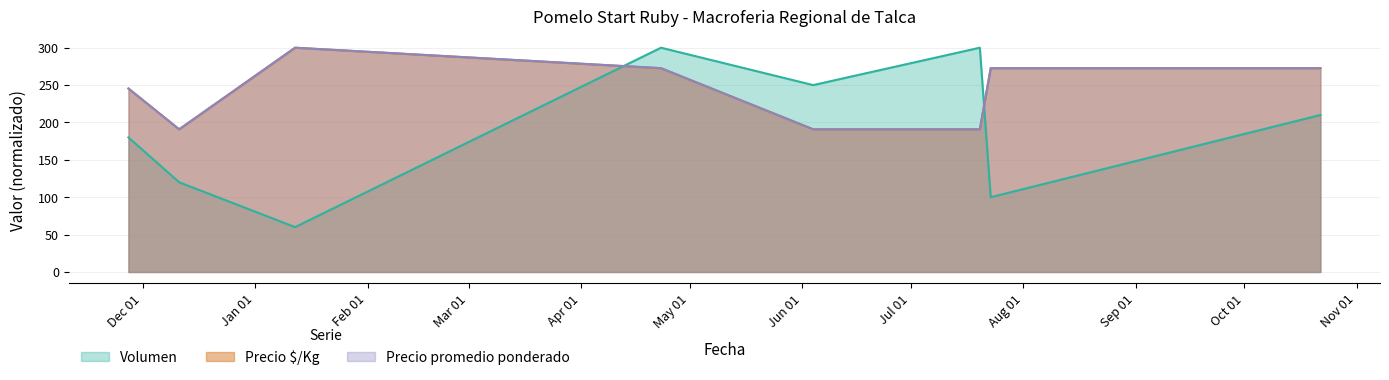

True or false: Volumen has a value of 370.4 at 2021-10-22.

False